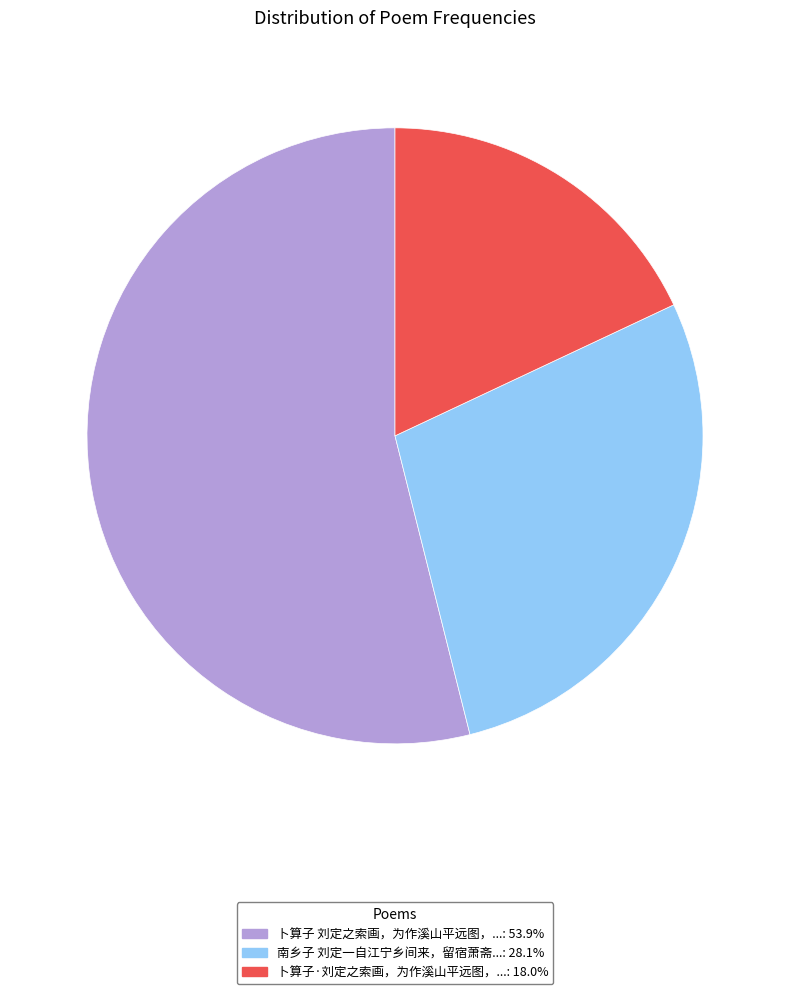

Does any single category account for the majority?

Yes